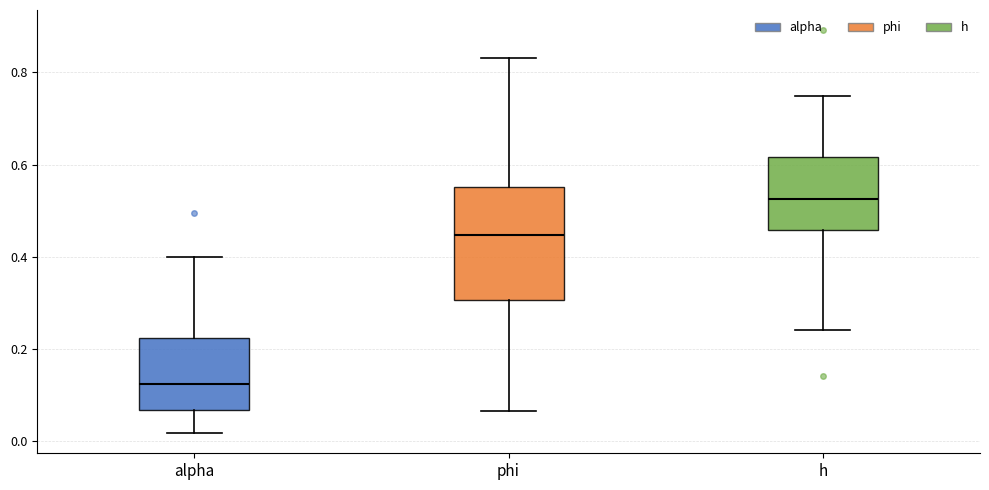

Where does the upper whisker of the box for alpha end on the y-axis? The values are not printed on the chart, so give them approximately, as read against the axis.

0.40